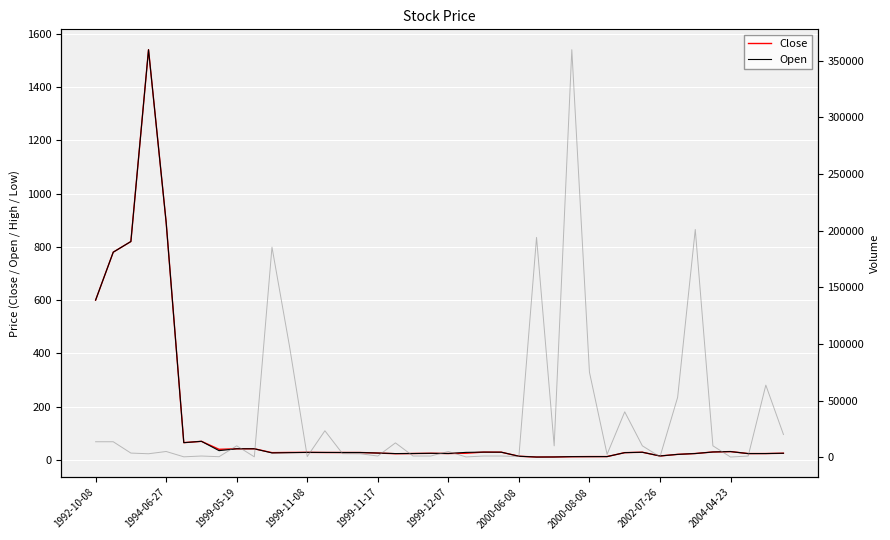

What is the value of the Close point at the 40th from the left?

25.2